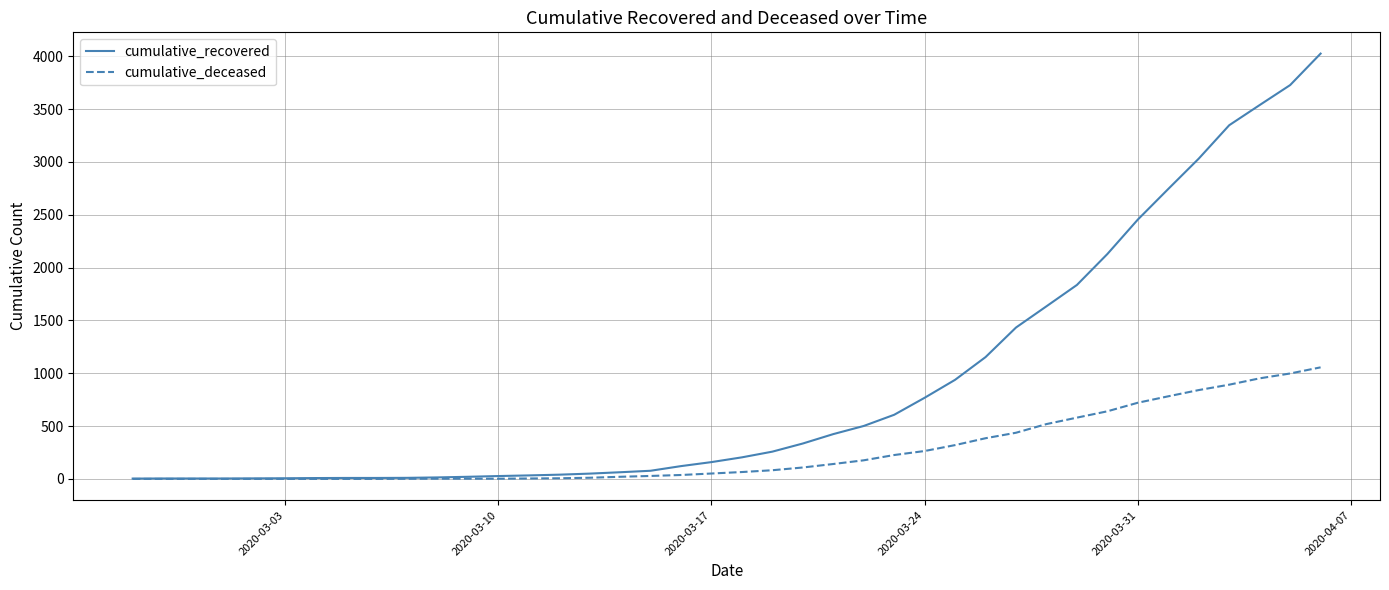

Rank the series by their maximum value, from lowest to highest.

cumulative_deceased, cumulative_recovered